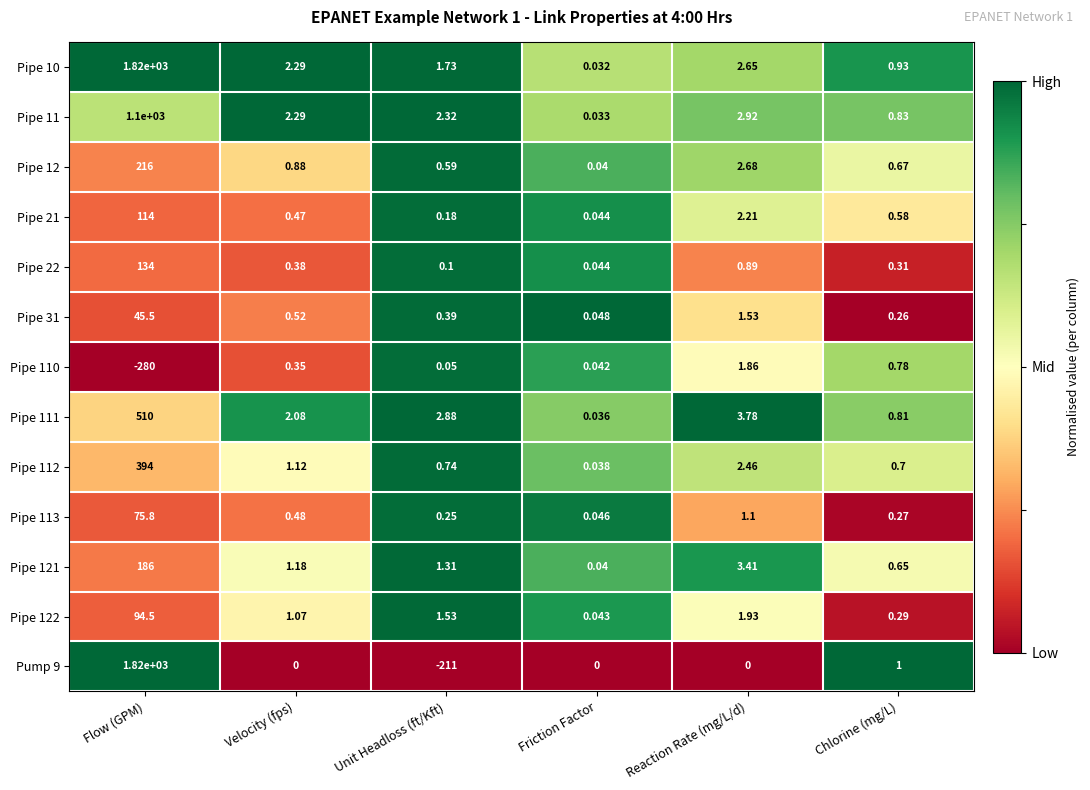

At which label does Pipe 11 first exceed 2?

Flow (GPM)